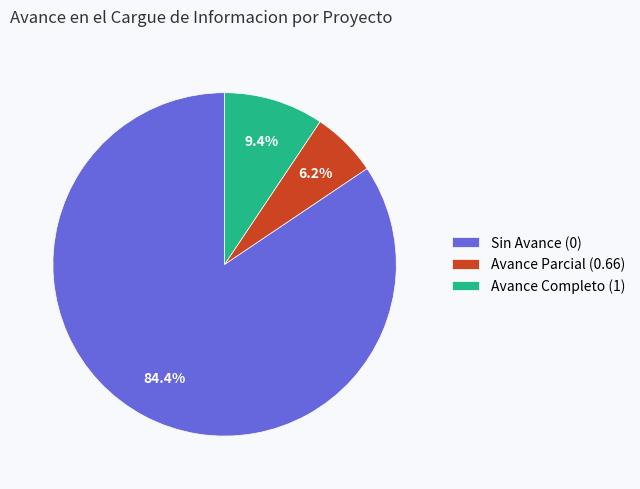

What is the majority slice?

Sin Avance (0)